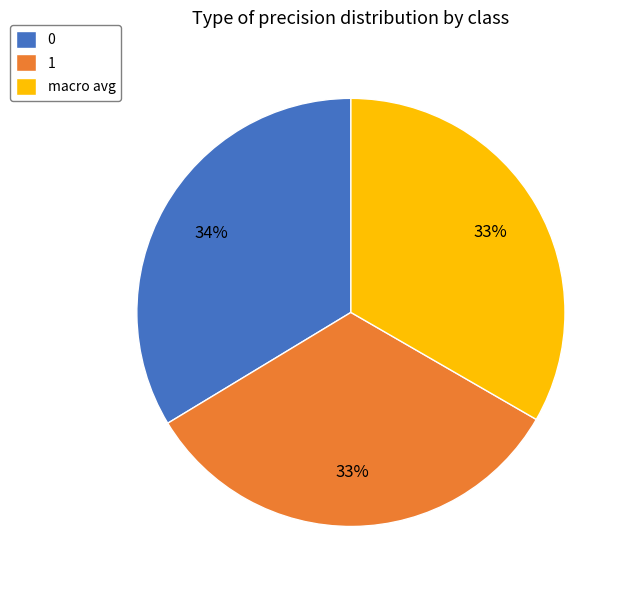

Count the number of slices in the pie.

3